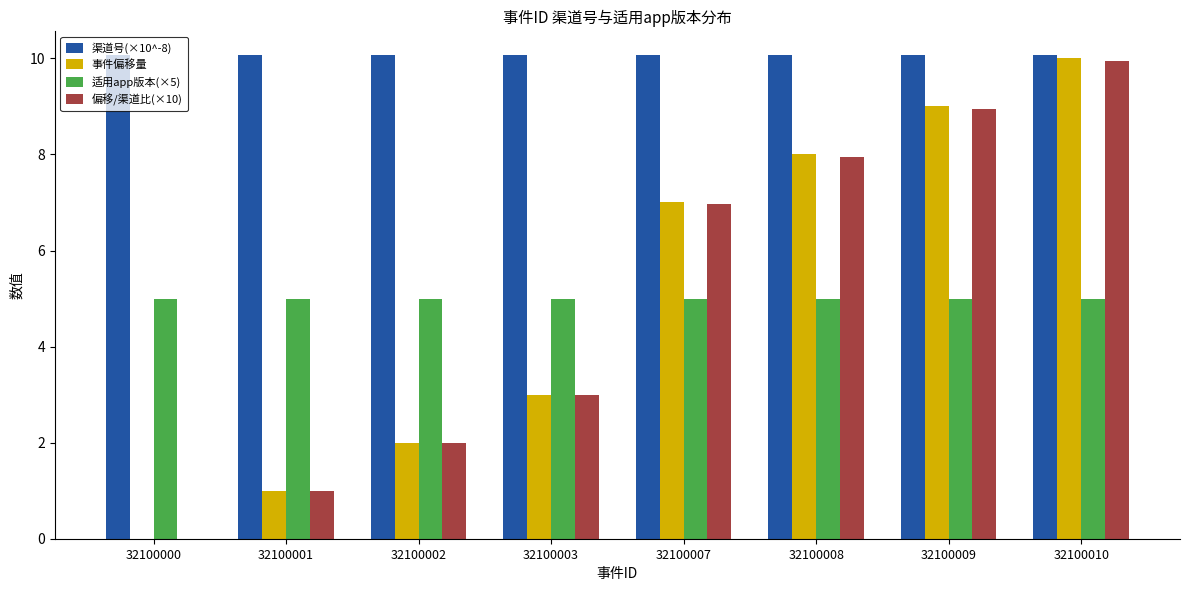

What are all the series names shown in the legend?

渠道号(×10^-8), 事件偏移量, 适用app版本(×5), 偏移/渠道比(×10)